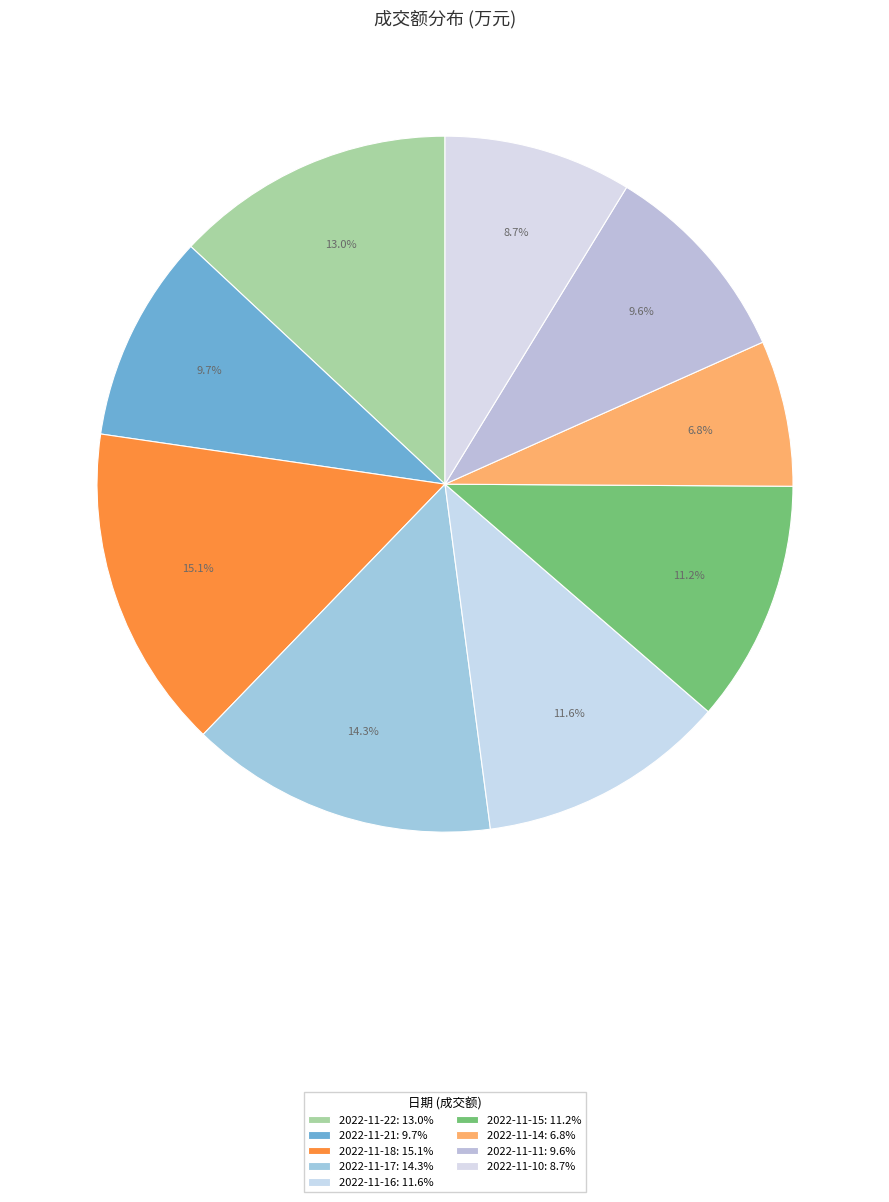

What percentage do 2022-11-18 and 2022-11-15 together represent?

26.3%